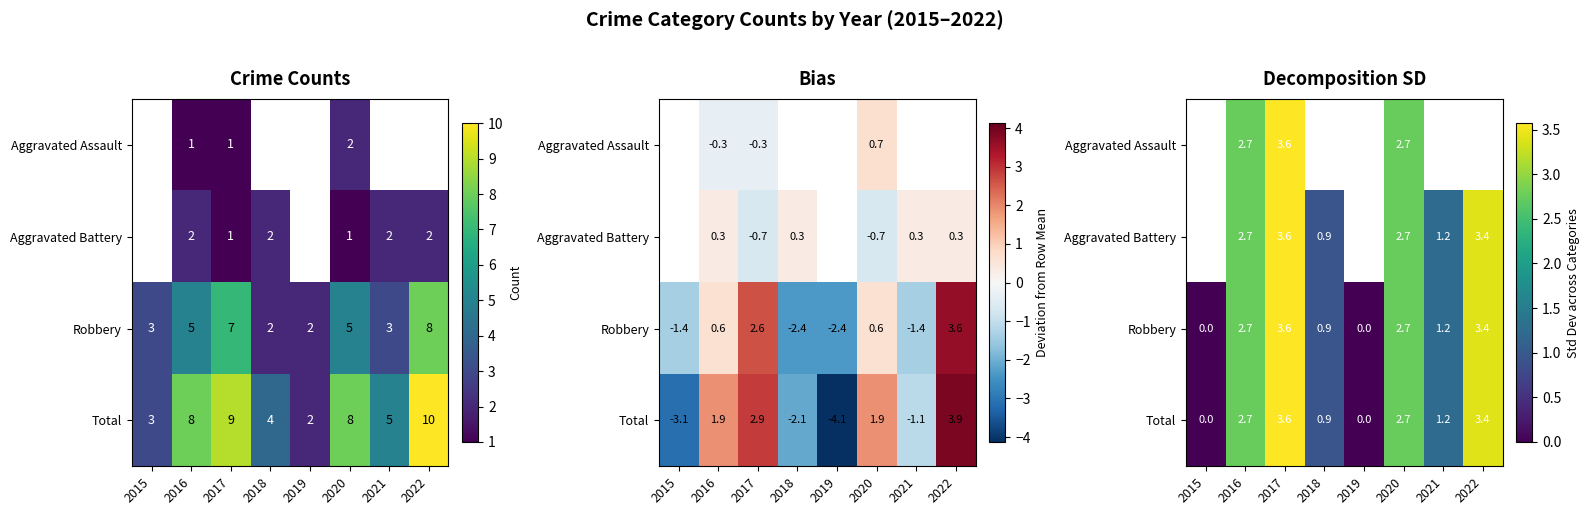

What is the greatest value displayed?

3.6